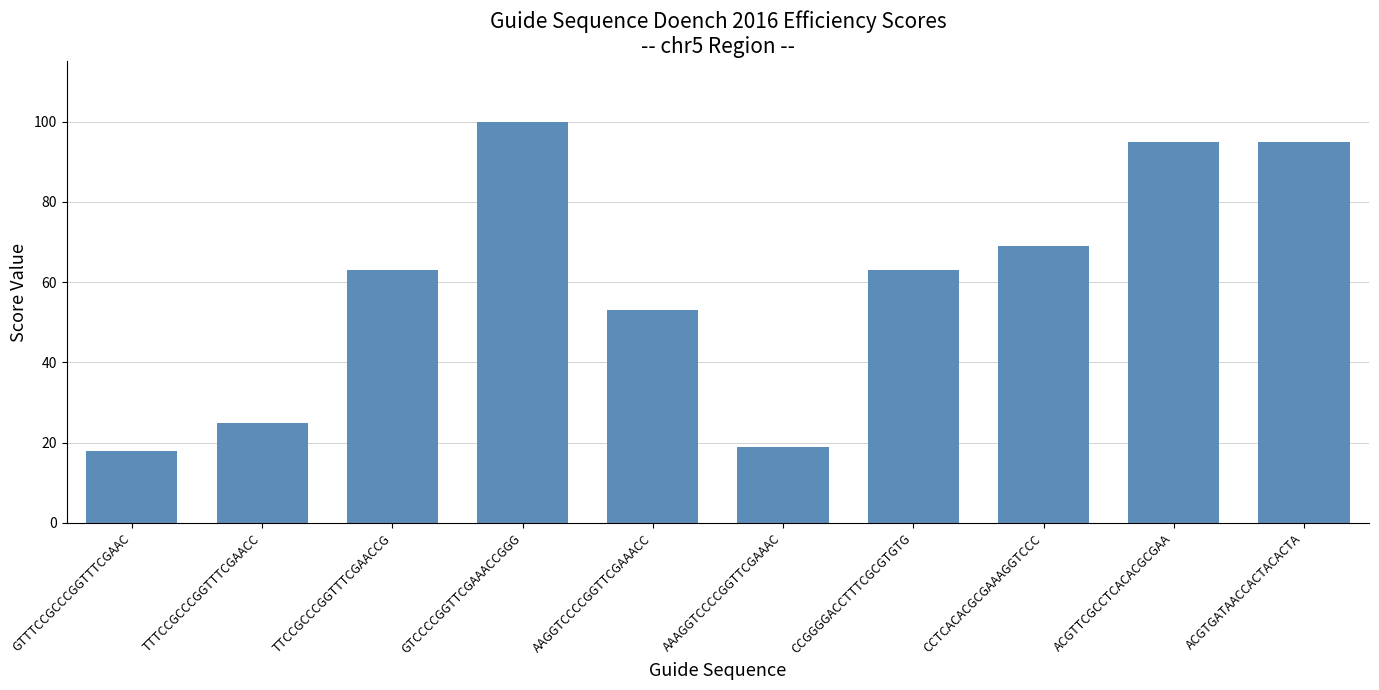

What value does the data have at AAAGGTCCCCGGTTCGAAAC?

19